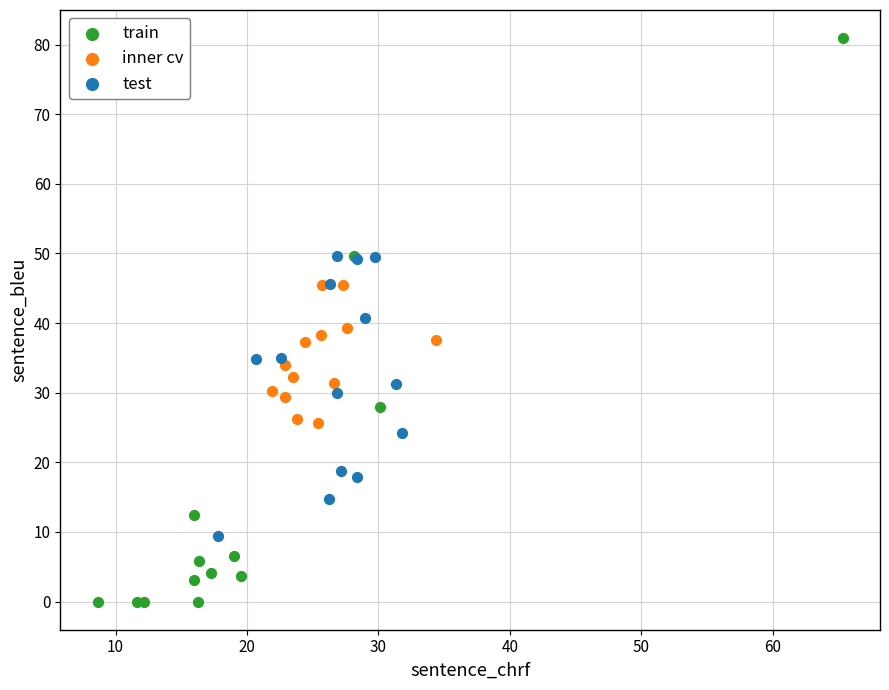

Which series reaches the minimum Y coordinate?

train